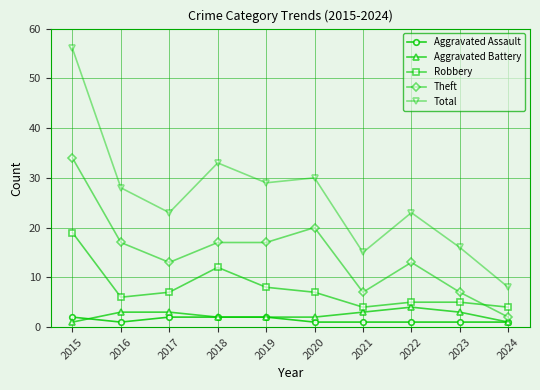

Which category has the highest value across all series?

2015